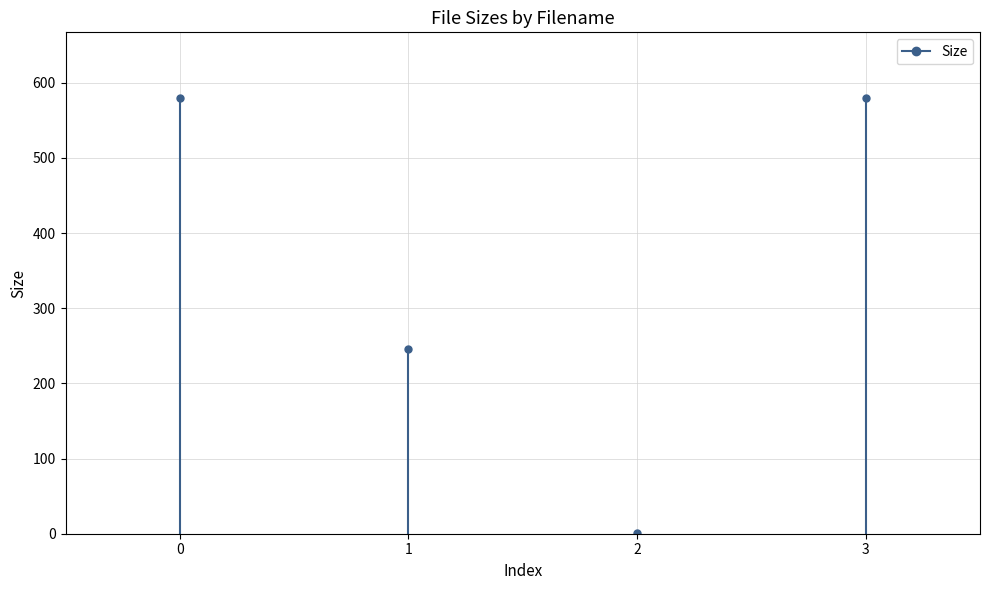

How many points are lower than both their immediate neighbors (excluding endpoints)?

1